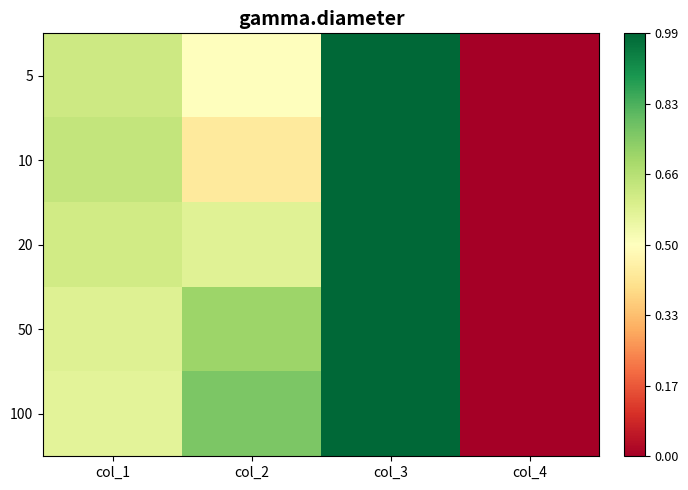

Which series has the widest spread of values?

100